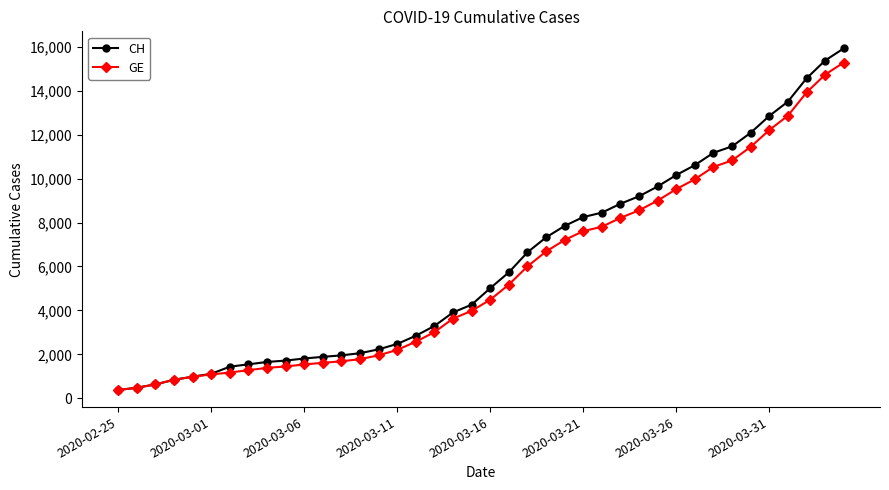

Which series has the largest range (max minus min)?

CH